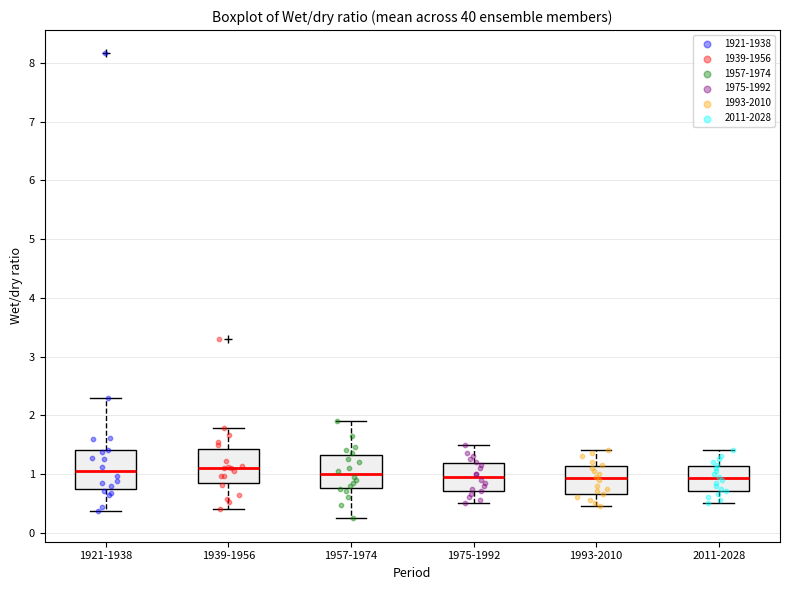

Reading left to right, transcribe this box plot: for each box, give where its median line is, the range the box spans, and where its two whiskers end, as read against the y-axis. The values are not printed on the chart, so give them approximately, as read against the axis.

1921-1938: median 1.0, box 0.7 to 1.4, whiskers 0.4 to 2.3
1939-1956: median 1.1, box 0.8 to 1.4, whiskers 0.4 to 1.8
1957-1974: median 1.0, box 0.8 to 1.3, whiskers 0.2 to 1.9
1975-1992: median 1.0, box 0.7 to 1.2, whiskers 0.5 to 1.5
1993-2010: median 0.9, box 0.7 to 1.1, whiskers 0.5 to 1.4
2011-2028: median 0.9, box 0.7 to 1.1, whiskers 0.5 to 1.4